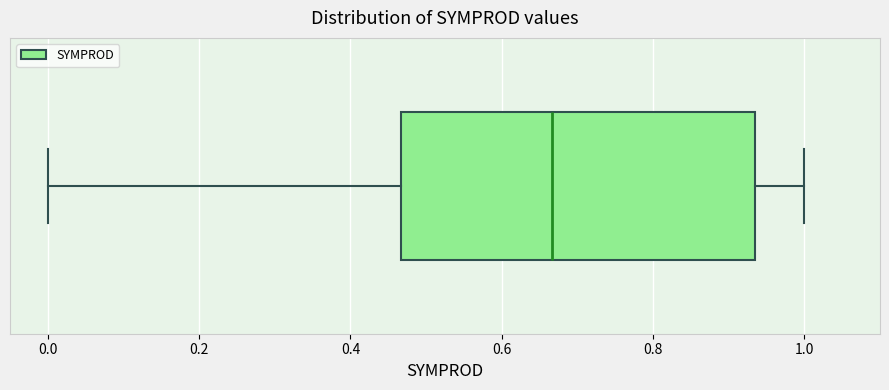

Transcribe this box plot: give where the median line is, the range the box spans, and where the two whiskers end, as read against the x-axis. The values are not printed on the chart, so give them approximately, as read against the axis.

median 0.66, box 0.46 to 0.94, whiskers 0.00 to 1.00